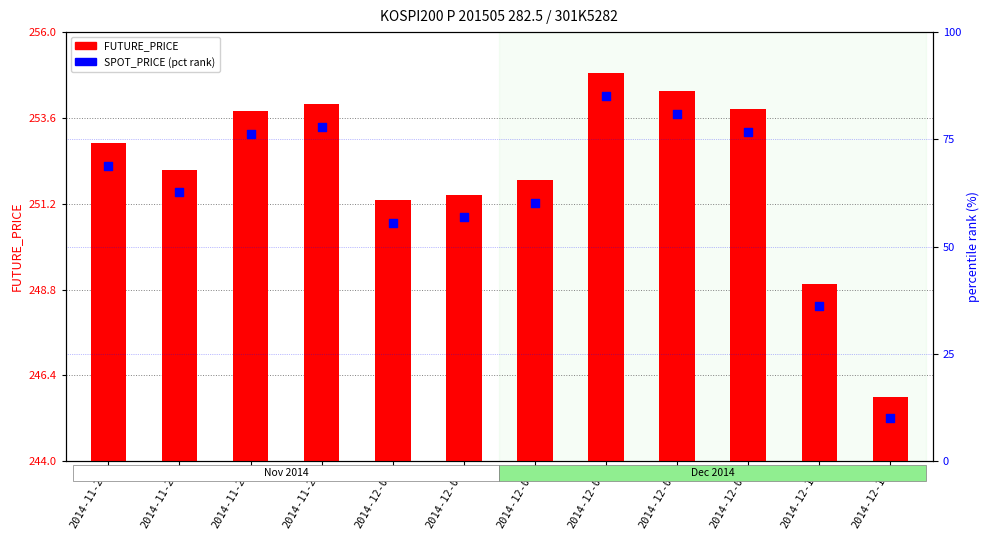

At which category is the sum across all series the highest?

2014-12-04